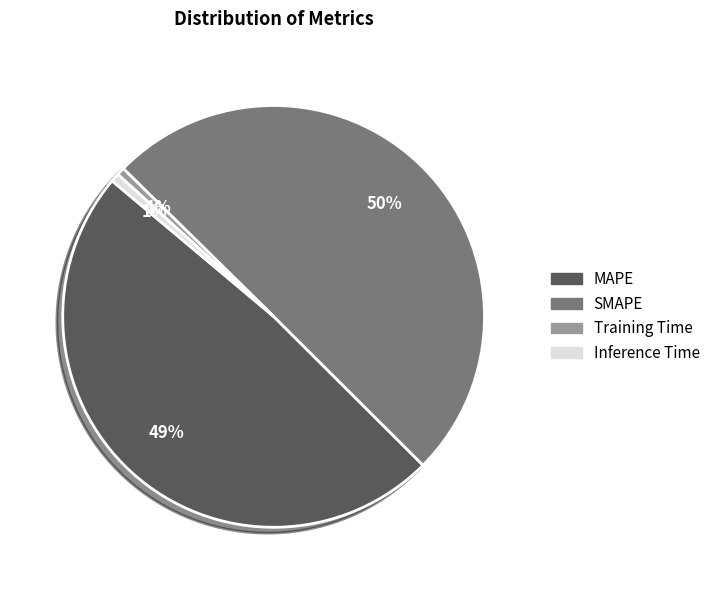

Which category has the biggest portion of the pie?

SMAPE